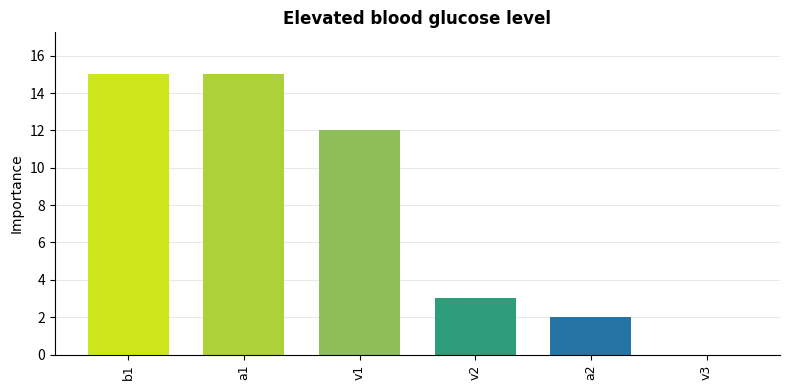

What is the sum of all values?

47